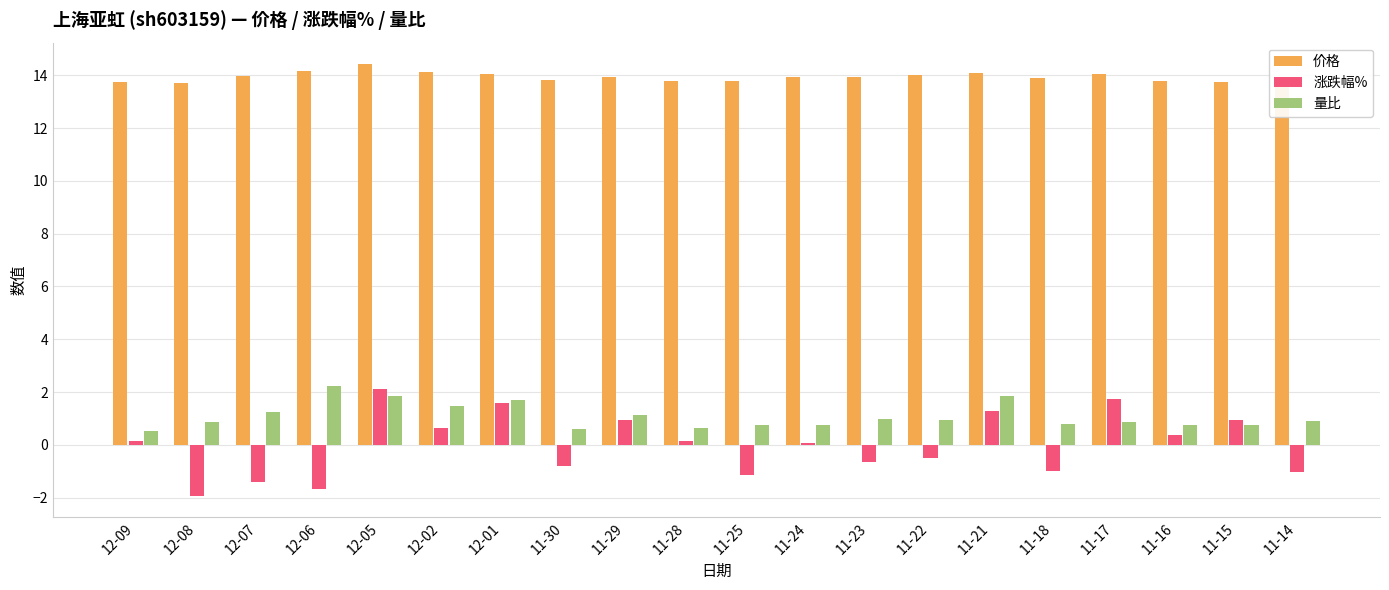

What is the label of the 5th bar from the left?

12-05